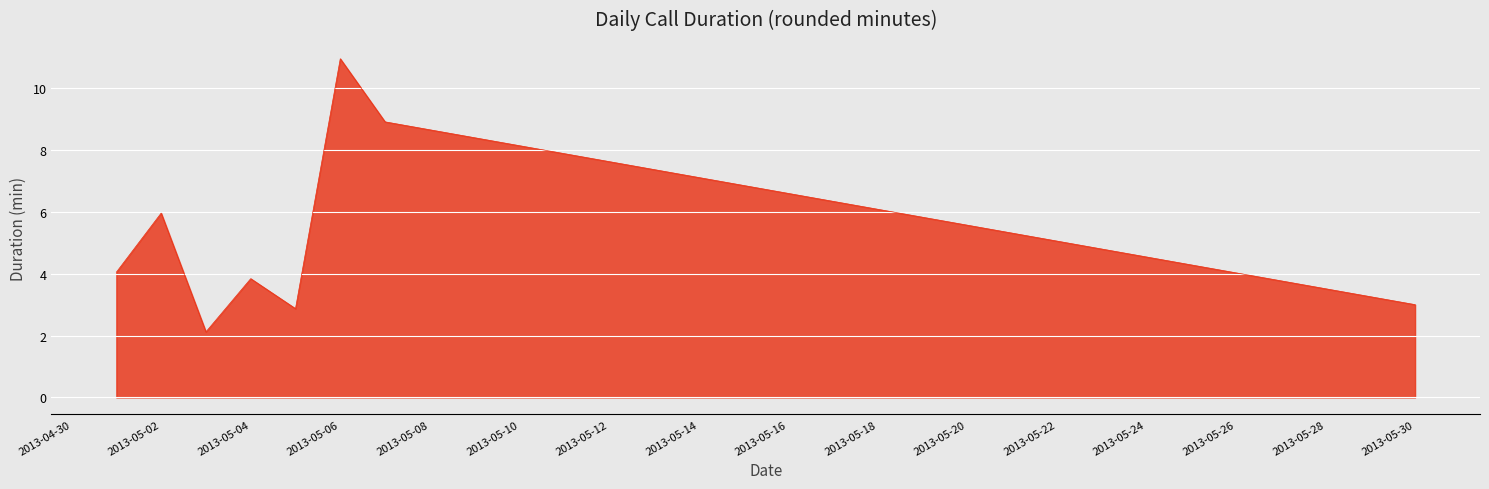

What is the average value?

5.2